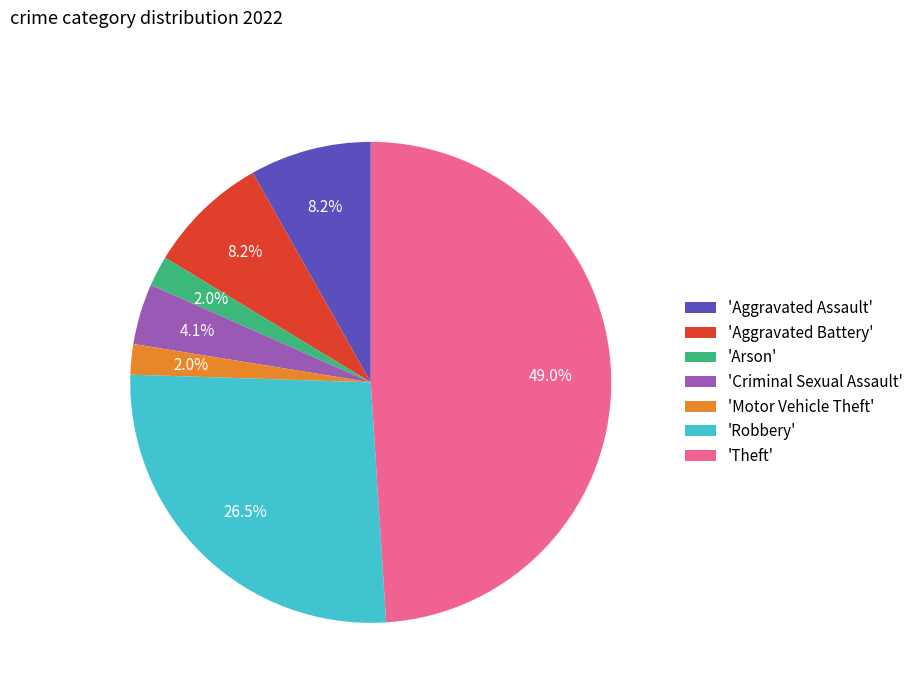

Which category has the biggest portion of the pie?

'Theft'